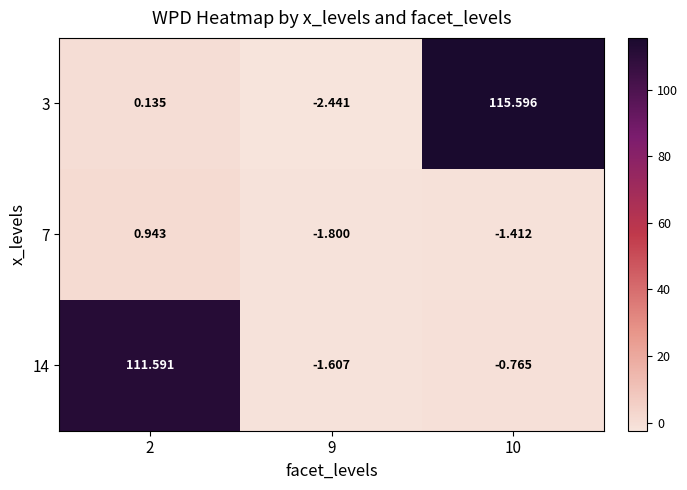

What is the greatest value displayed?

115.6